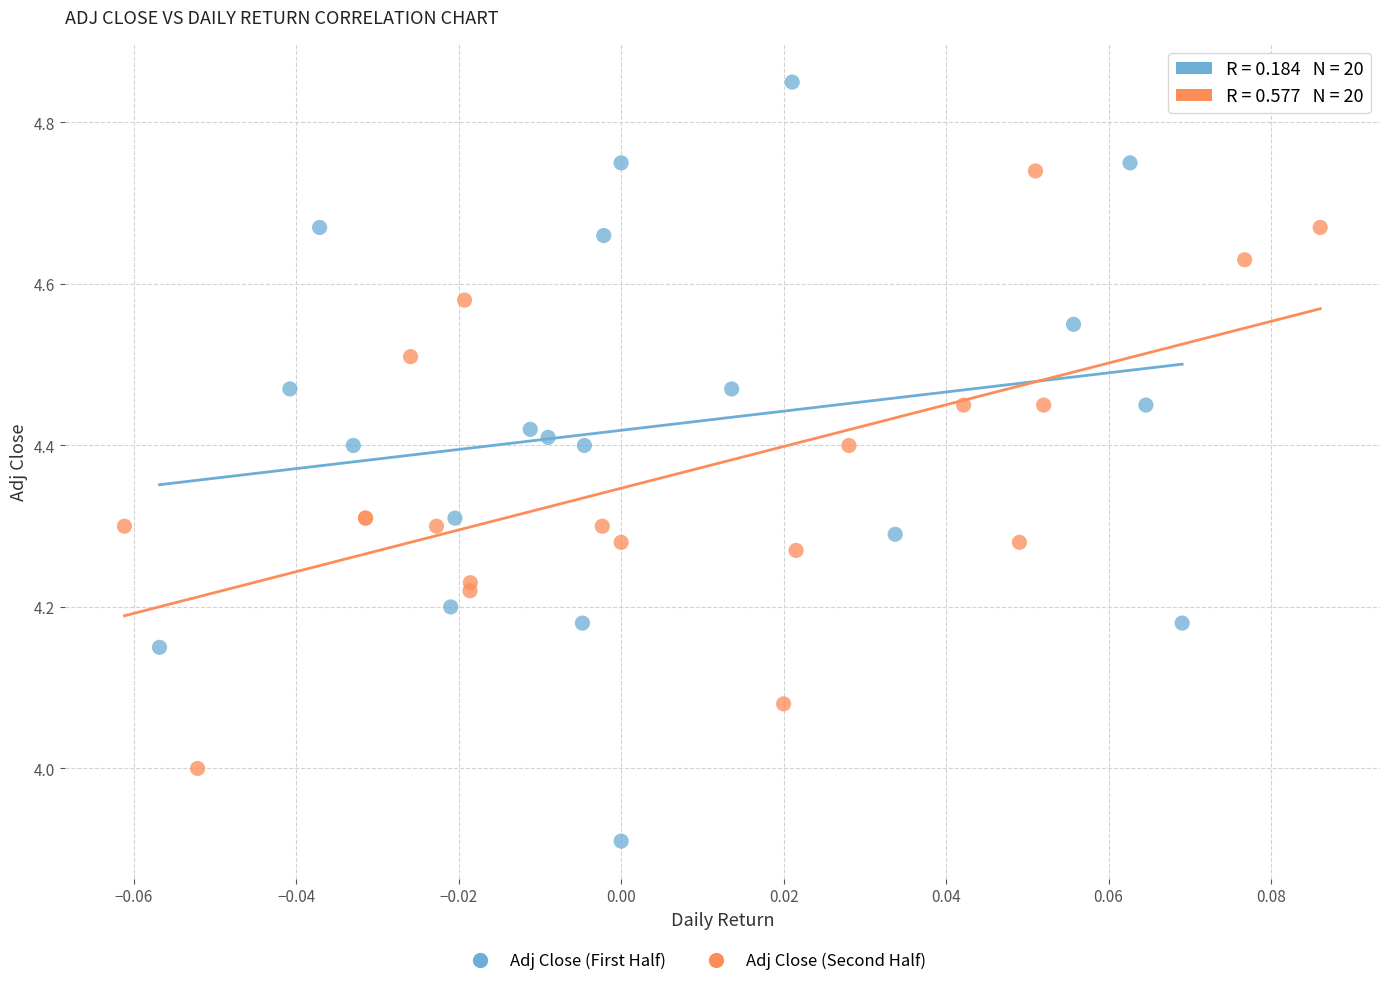

Which series reaches the maximum Y coordinate?

Adj Close (First Half)